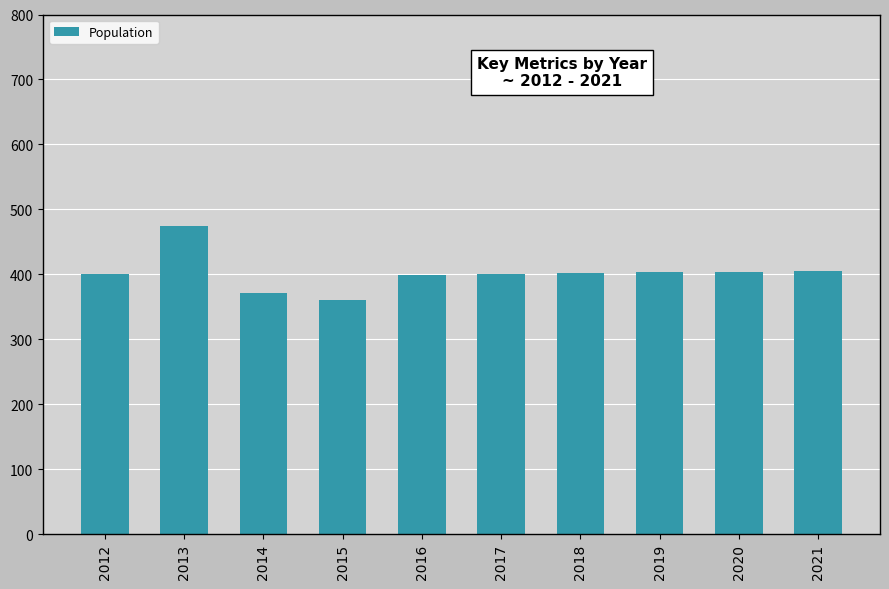

Are the bars horizontal?

No